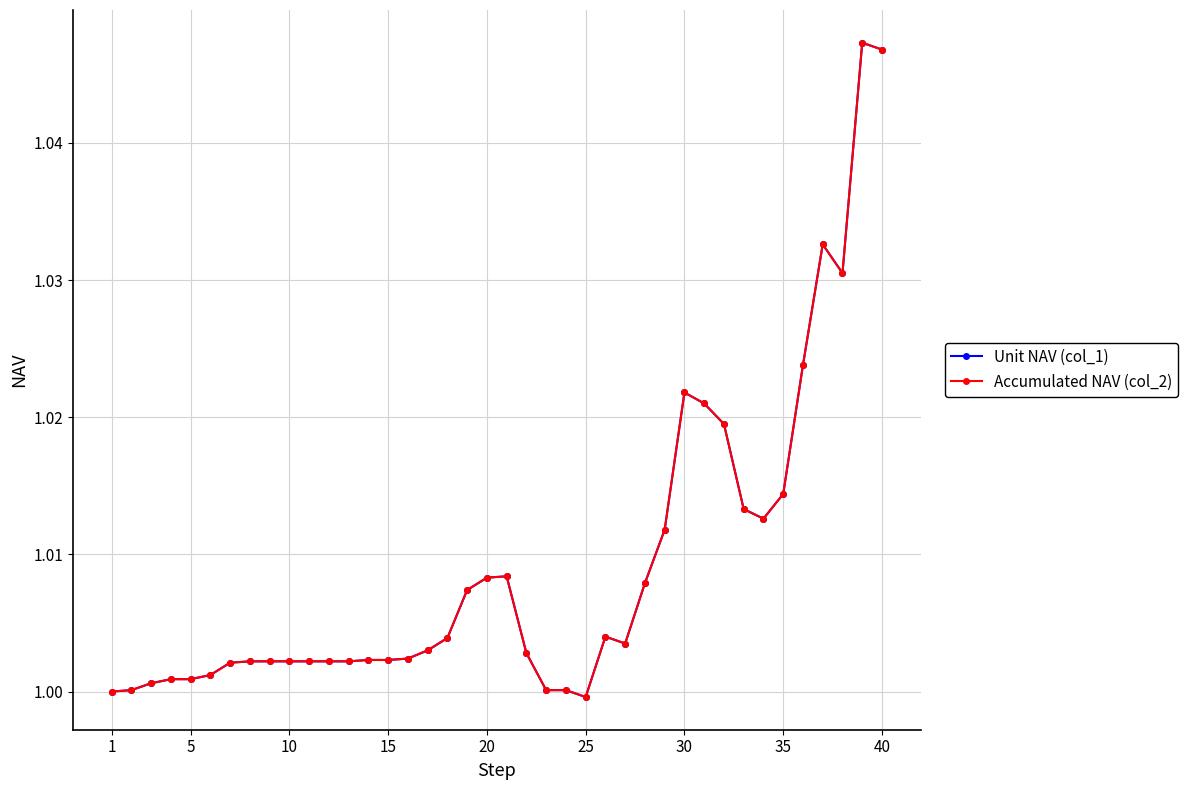

At which label is Accumulated NAV (col_2) closest to 1?

1